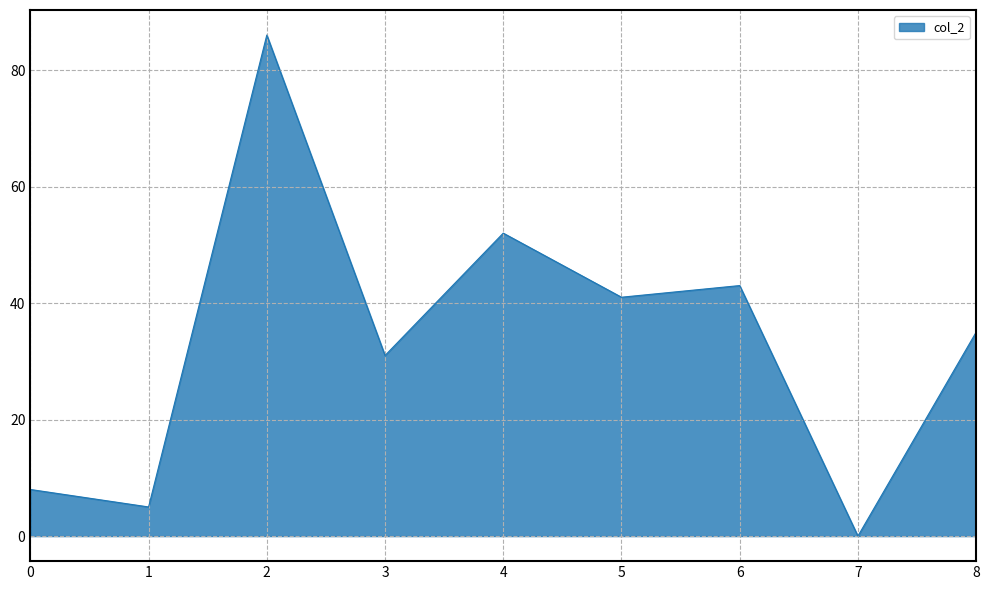

The value at 2 is 43. True or false?

False